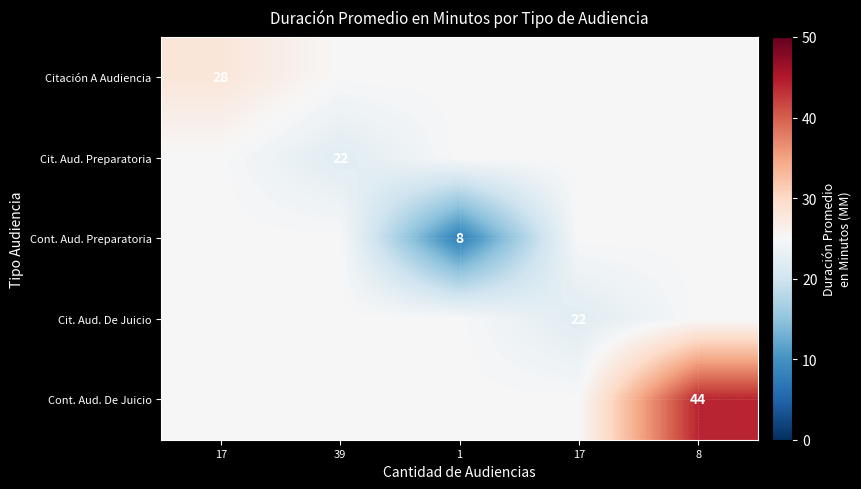

What is the total value across all series at 17?

128